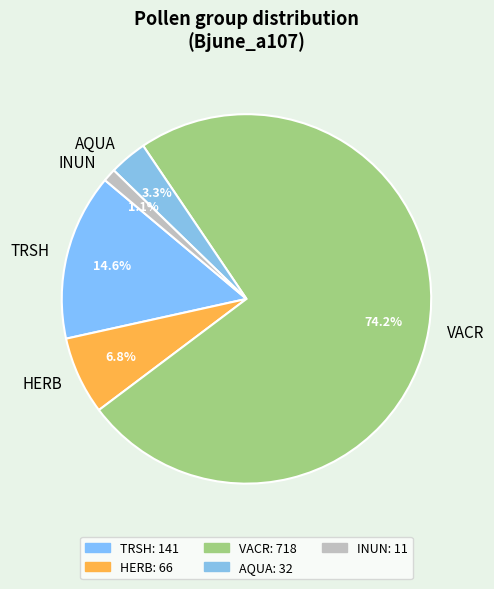

Does HERB represent more than half of the total?

No